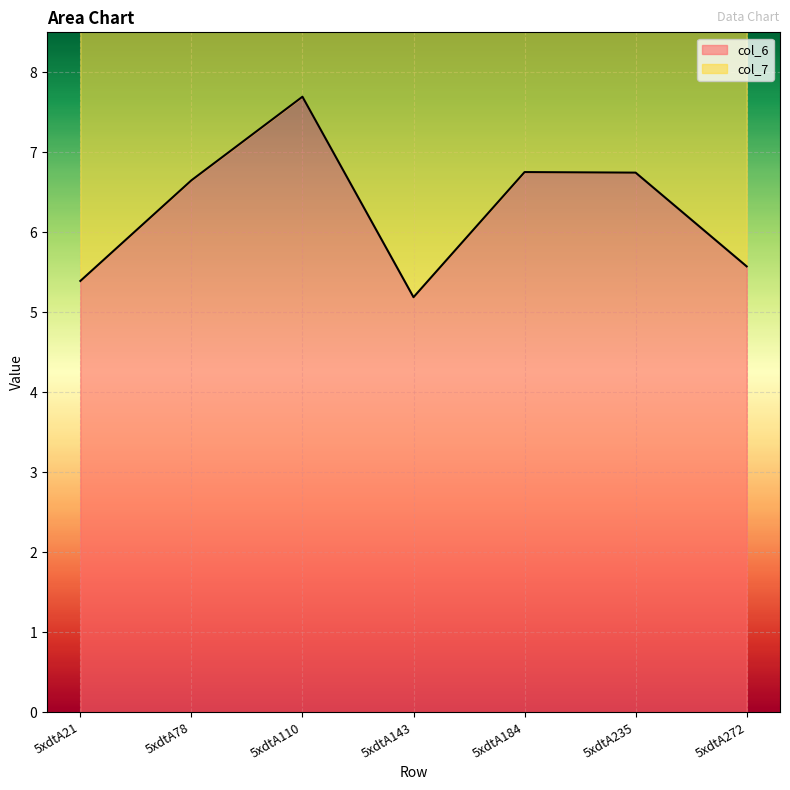

How many interior local peaks (higher than both neighbors) does the data have?

2